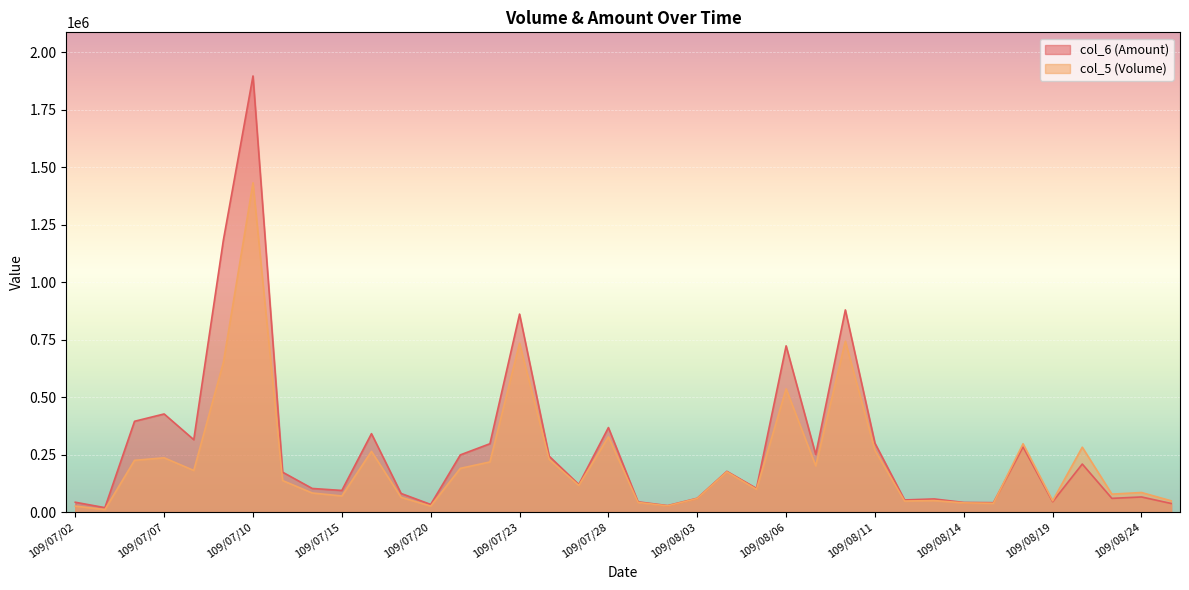

How many values in the col_5 series are below 138000?

19